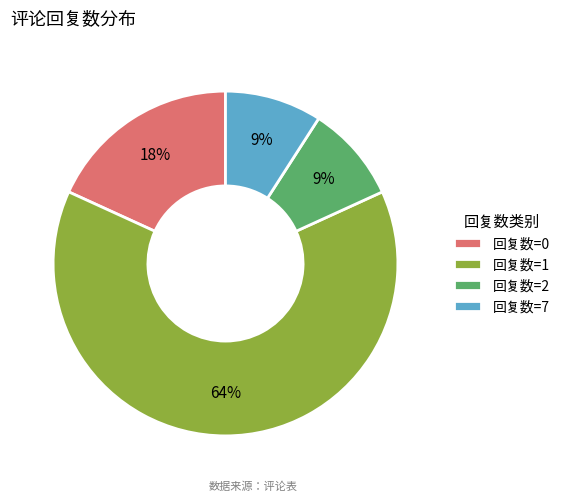

Is there a majority slice in this chart?

Yes